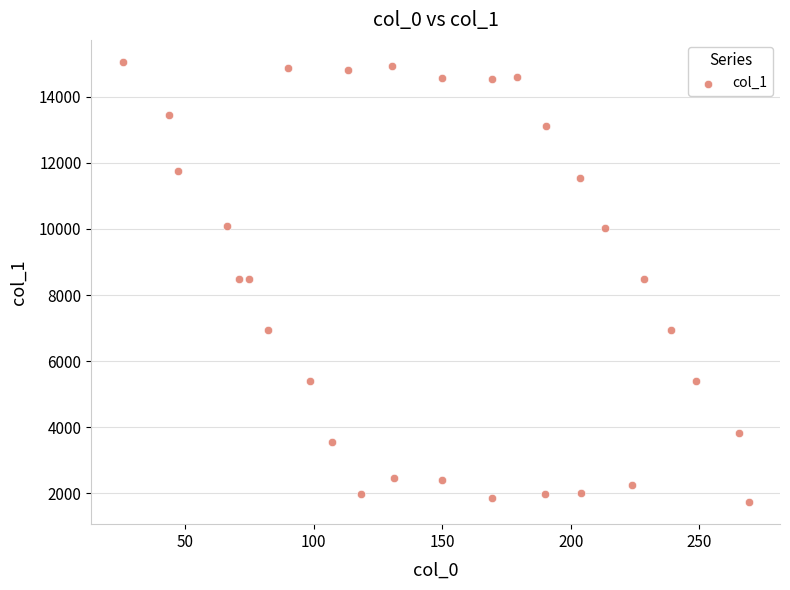

What is the range of X values (max minus min)?

243.5